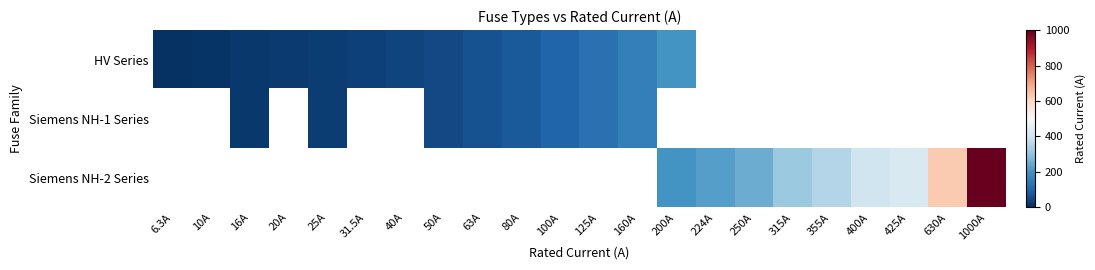

Is the value of HV Series at 1000A greater than the value of Siemens NH-1 Series at 6.3A?

No